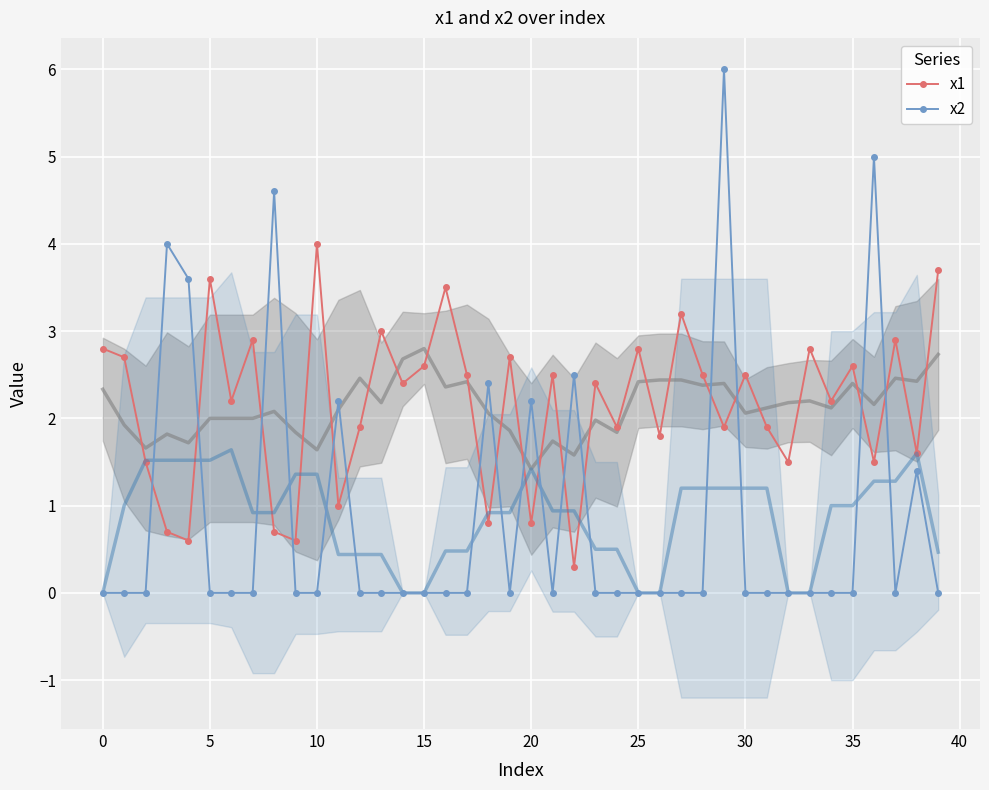

What is the label of the 25th point from the left?

24